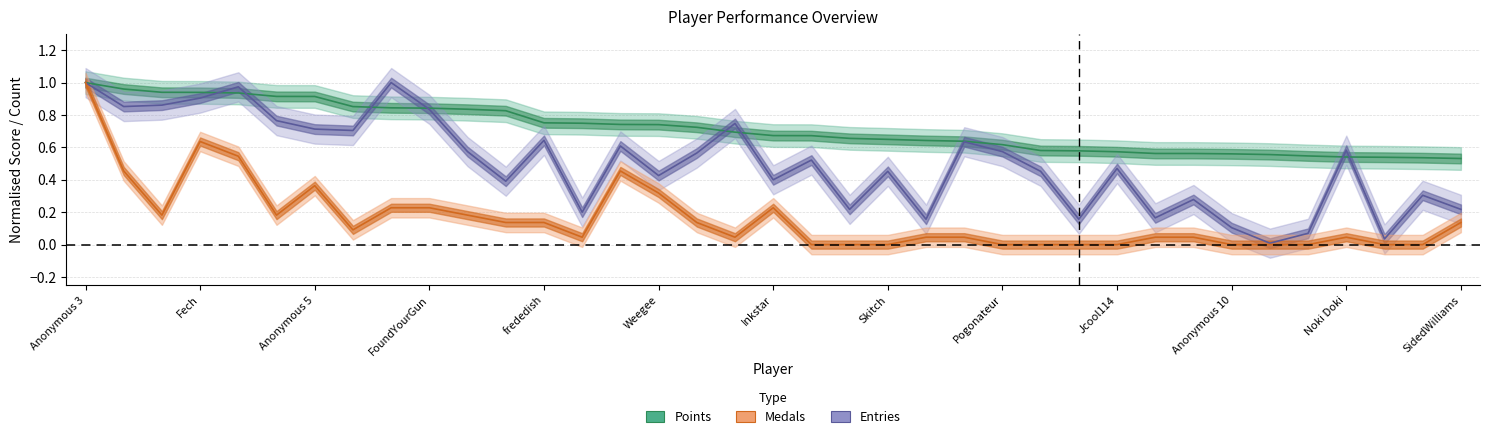

What is the label of the 32nd point from the right?

Jpep